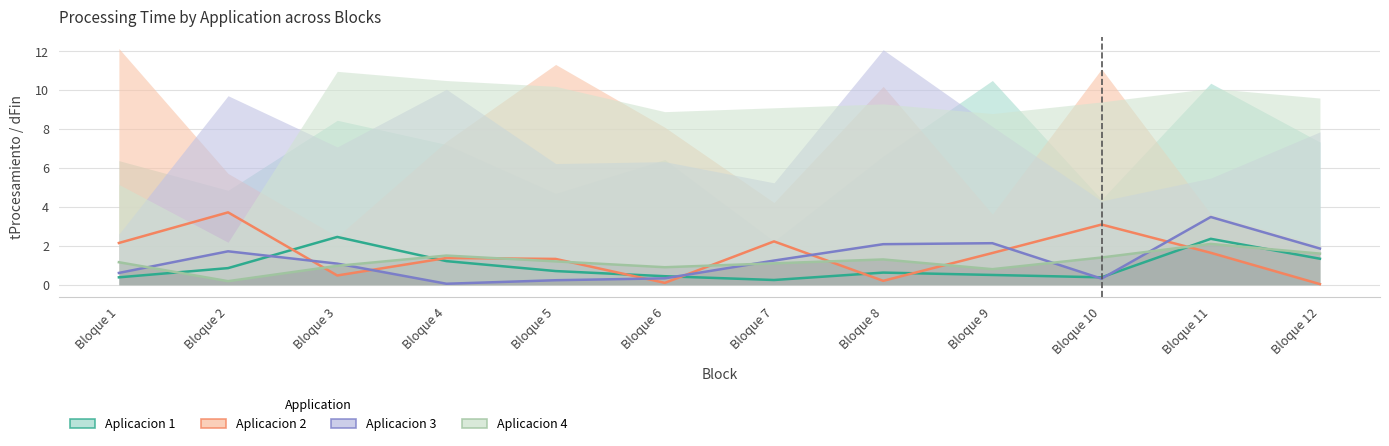

At which category does the chart reach its peak across all series?

Bloque 2